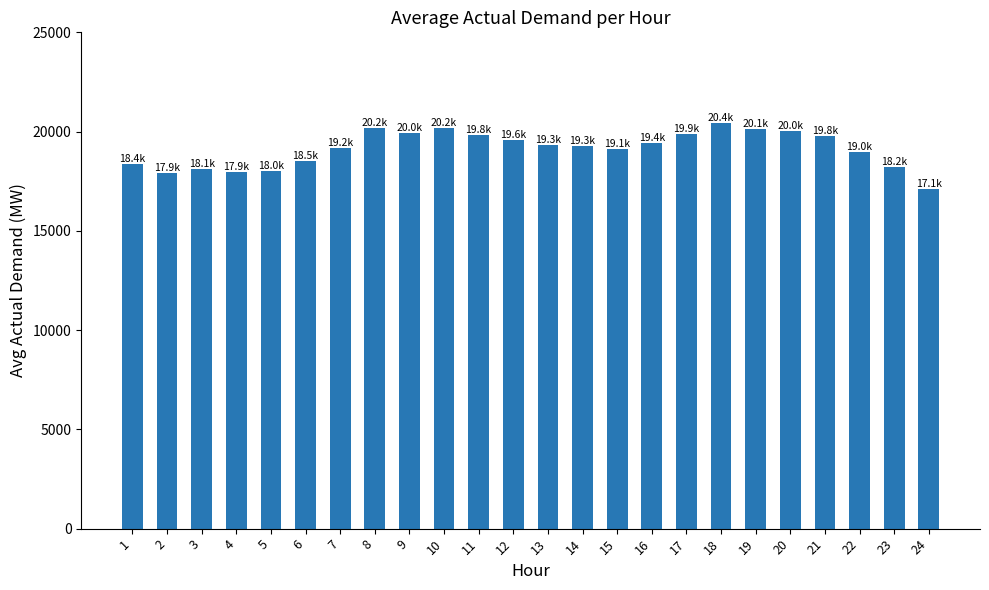

What is the greatest value displayed?

20413.5